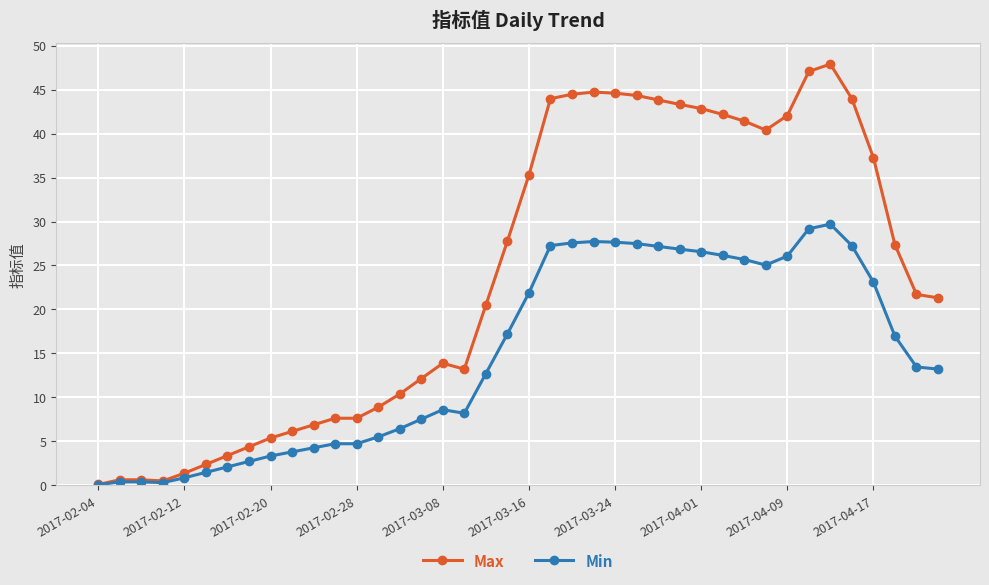

What is the highest value of the Max series?

47.9